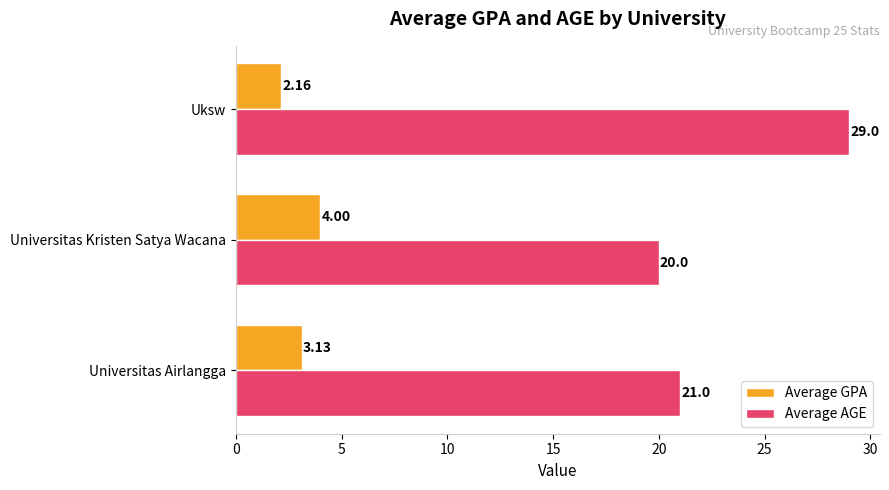

At which label is Average GPA closest to 3?

Universitas Airlangga